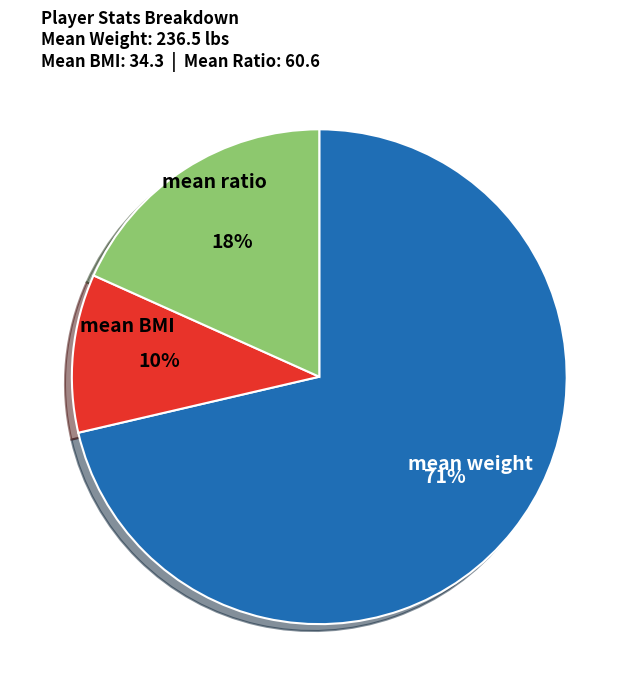

What is the ratio of the value at mean ratio to the value at mean BMI?

1.8